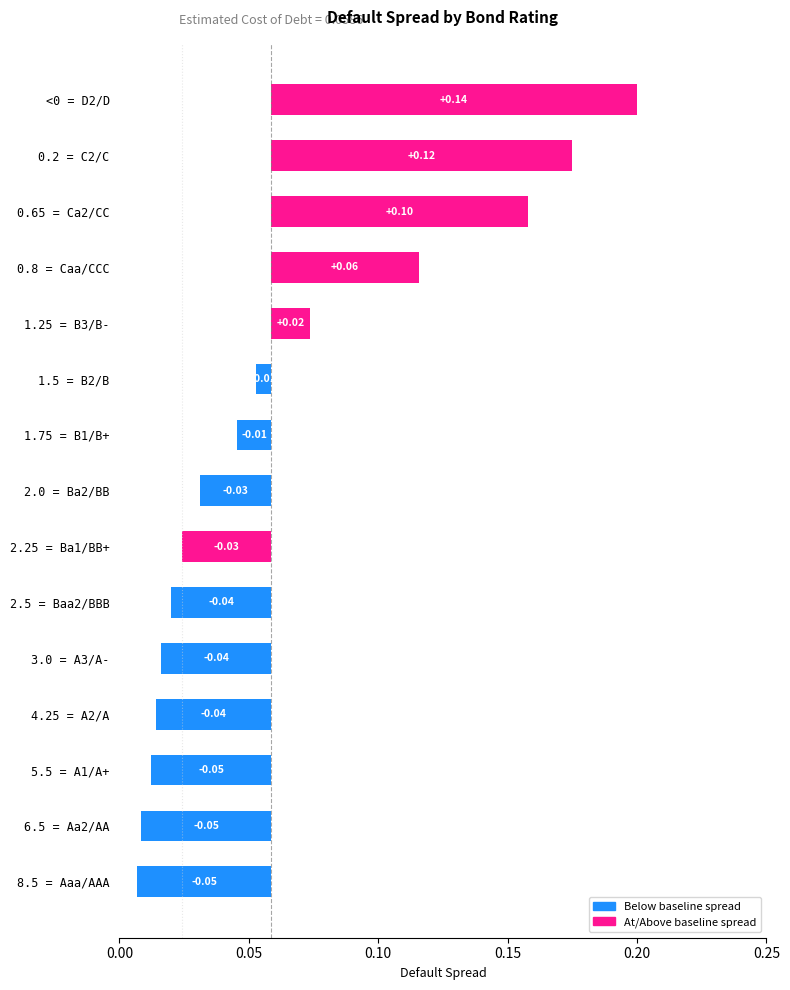

How many positive values are there?

5